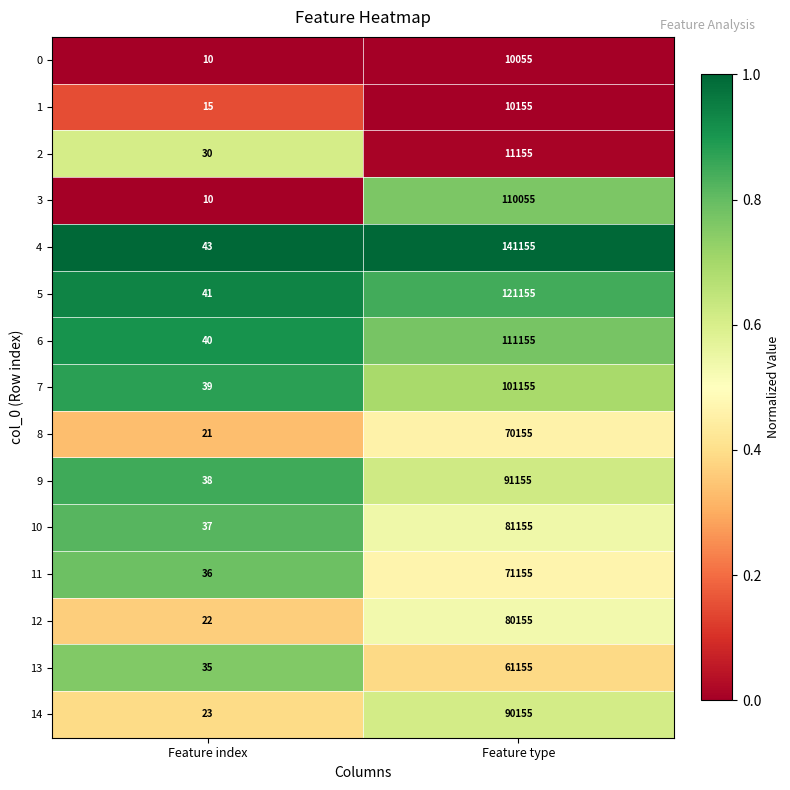

At which category does the chart reach its peak across all series?

Feature type